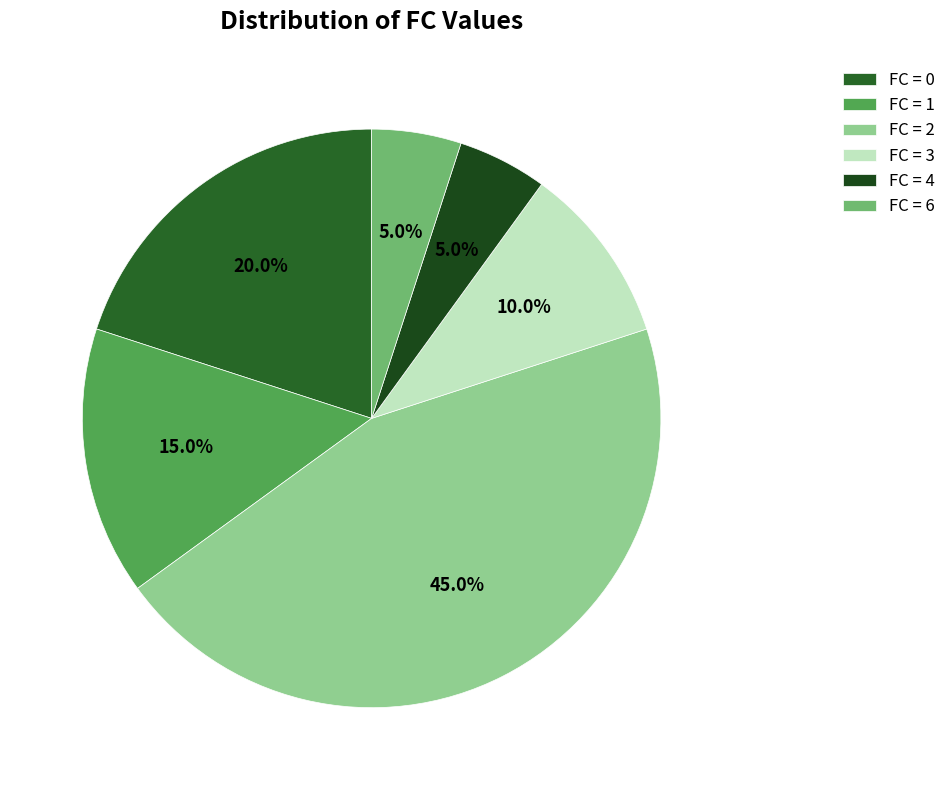

To the nearest percent, what is the average slice percentage?

17%